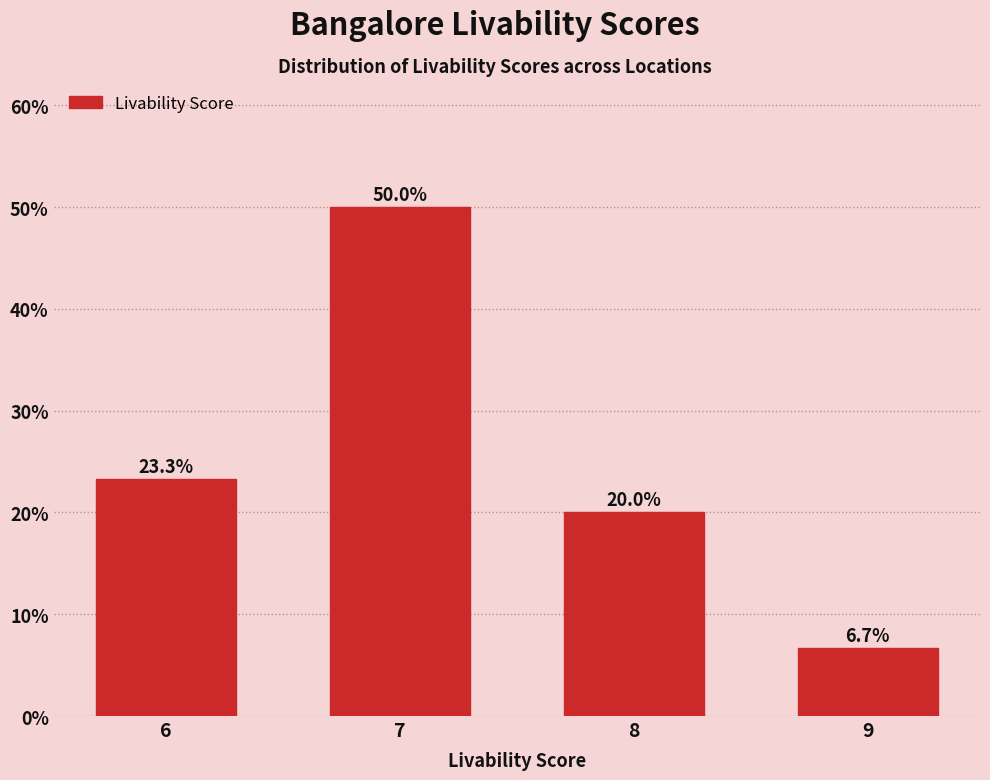

Reading left to right, list all the values displayed in this chart.

6=23.3	7=50.0	8=20.0	9=6.7